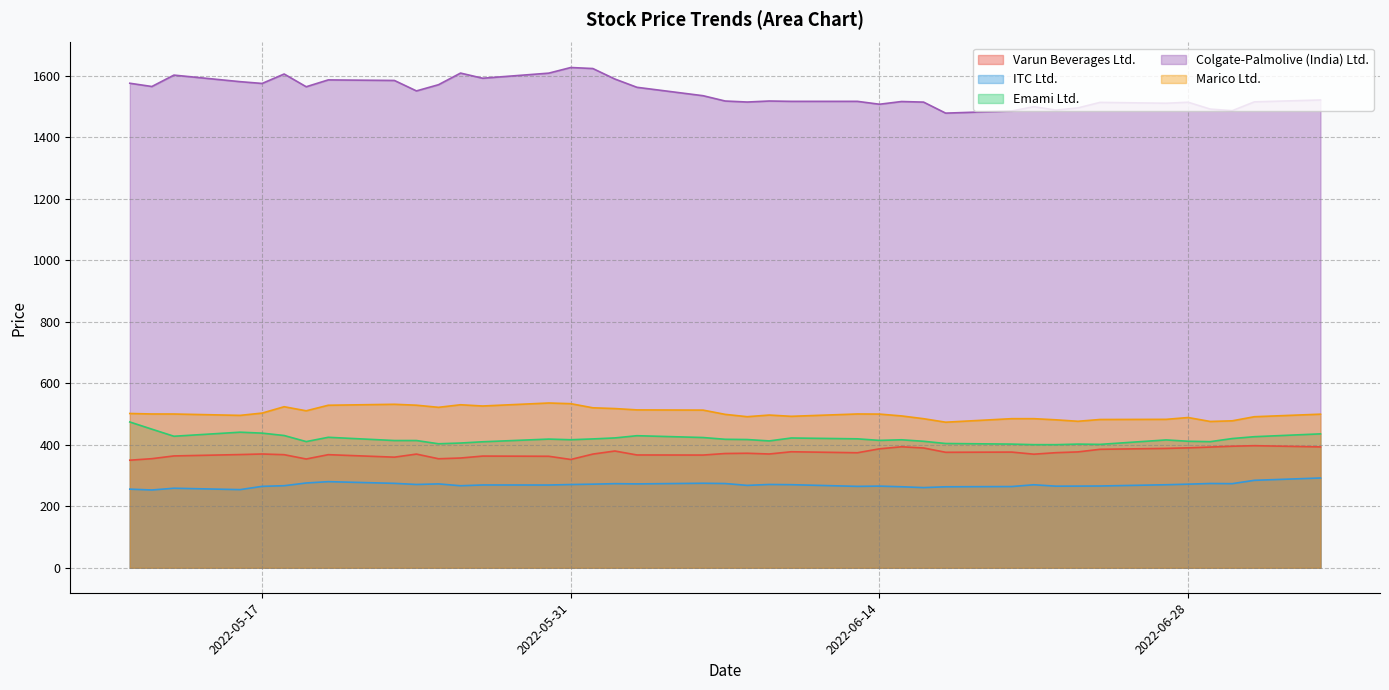

What is the minimum value for ITC Ltd.?

252.9